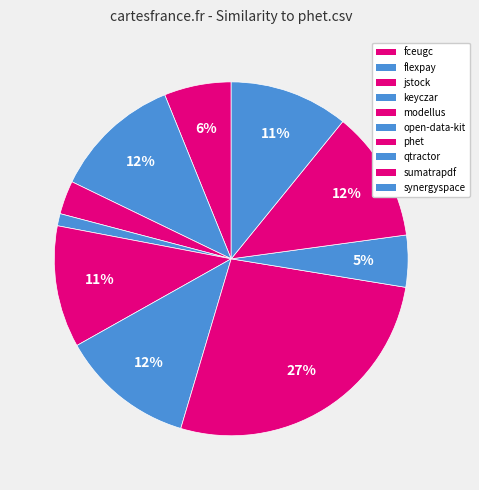

How many segments does this pie chart have?

10